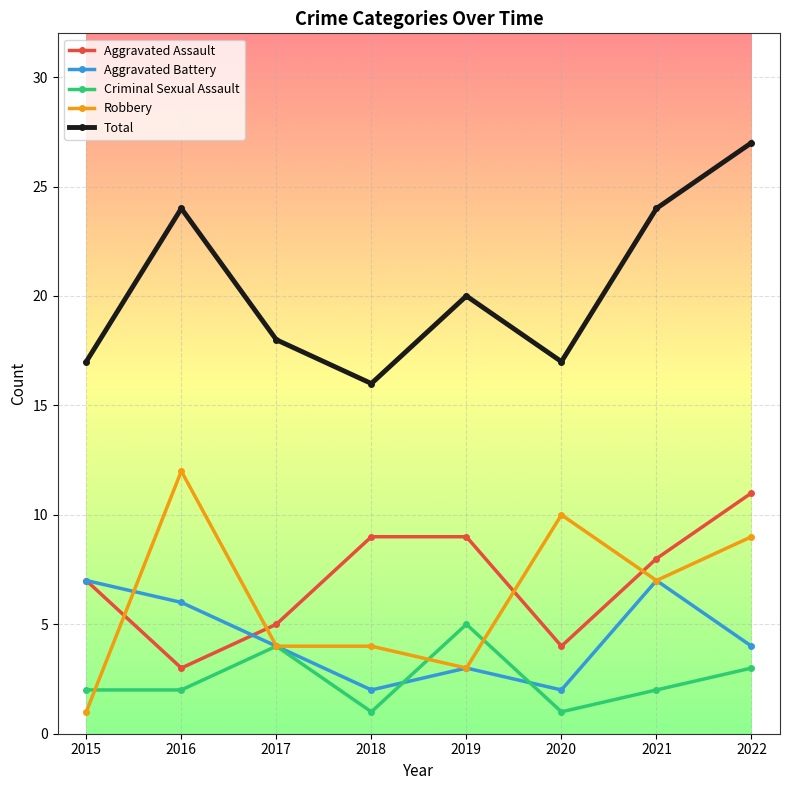

What is the difference between the second highest and second lowest values in the Robbery series?

7